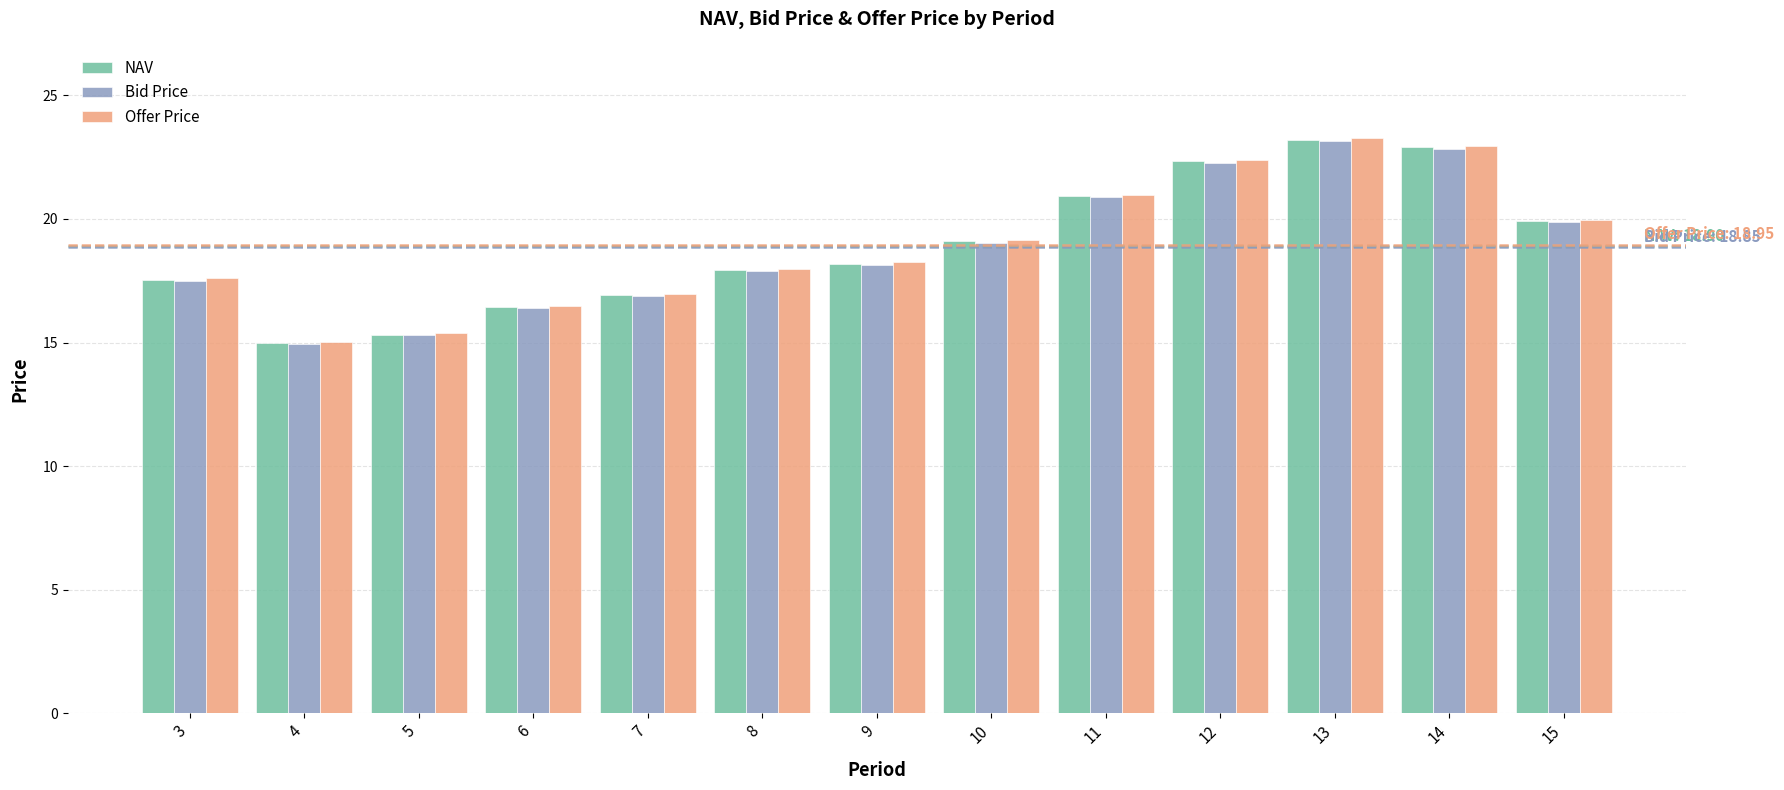

Is the value of Bid Price at 12 greater than the value of NAV at 13?

No